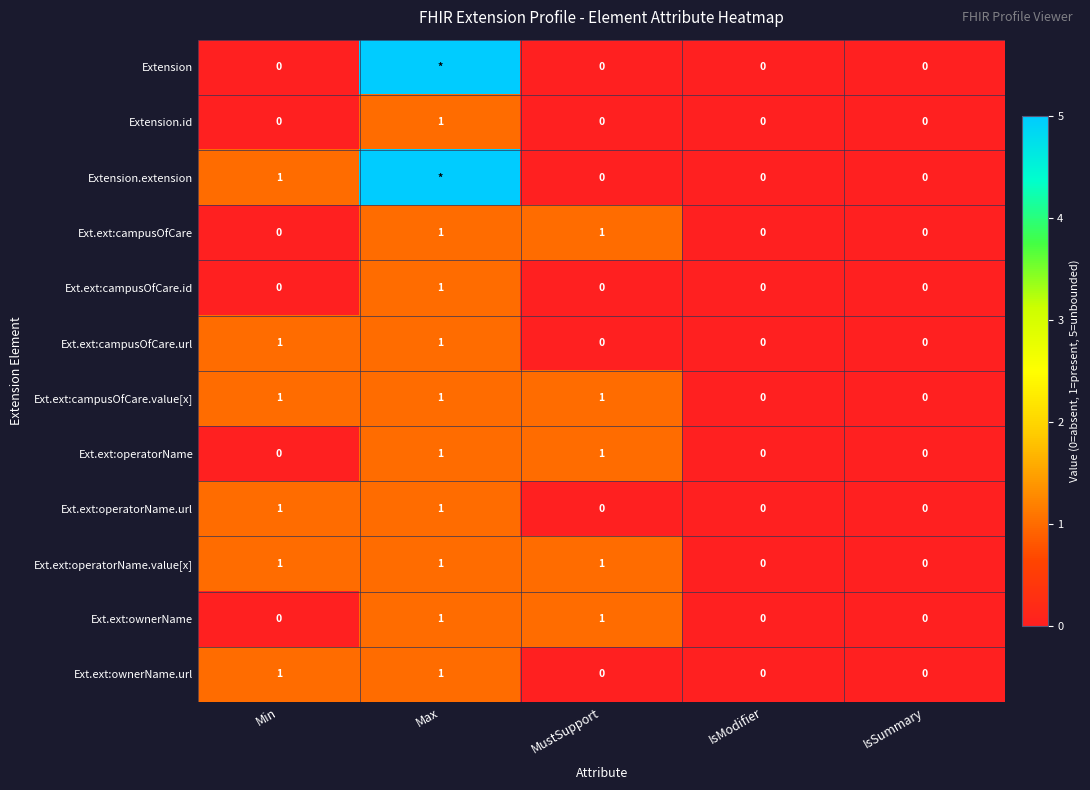

What is the total value across all series at MustSupport?

5